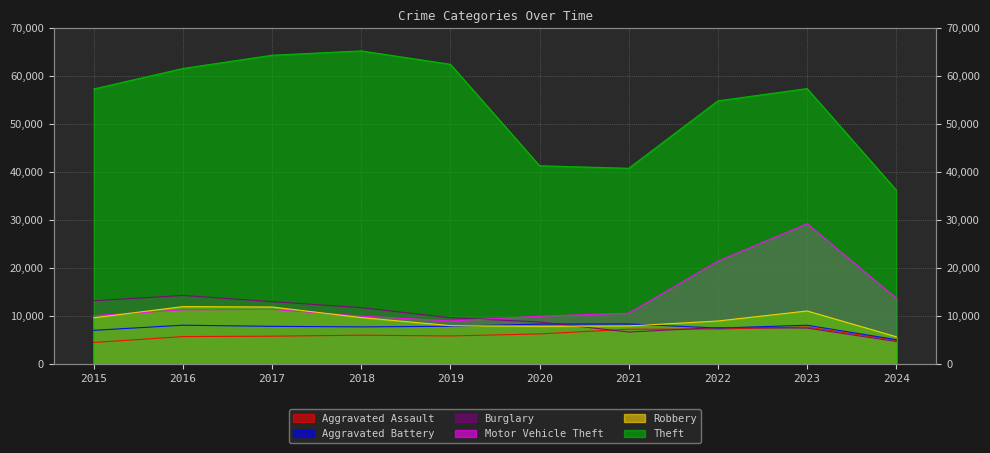

Does the chart display data point markers on the line(s)?

No